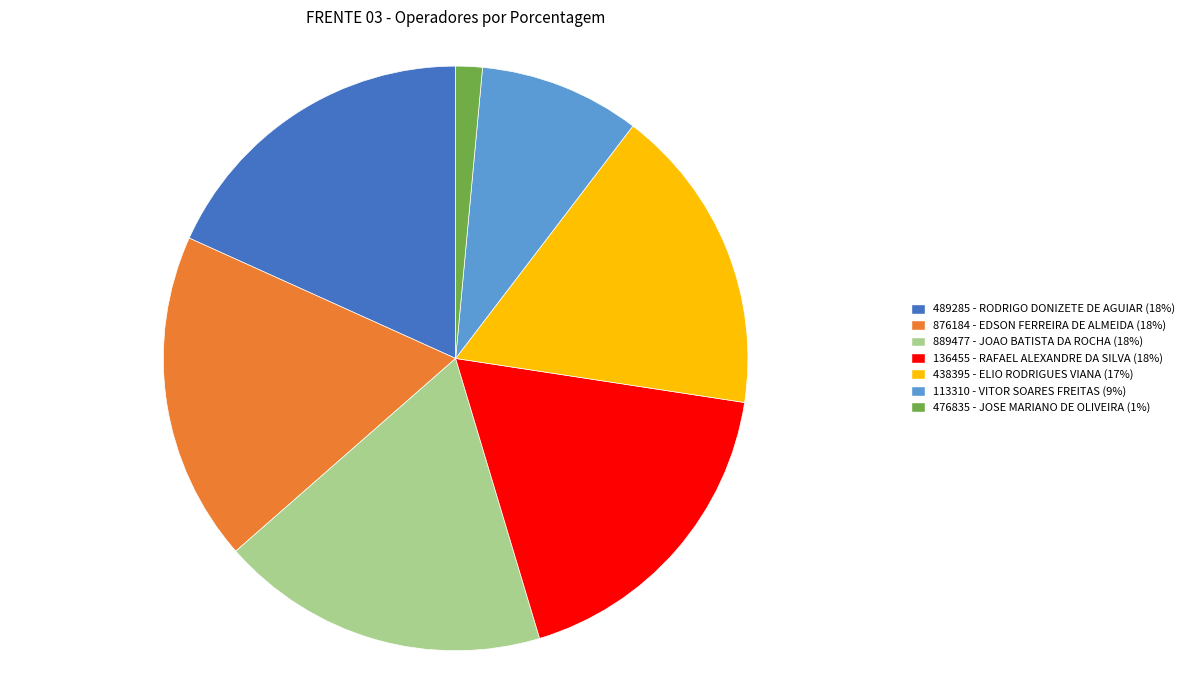

What is the smallest slice in the pie chart?

476835 - JOSE MARIANO DE OLIVEIRA